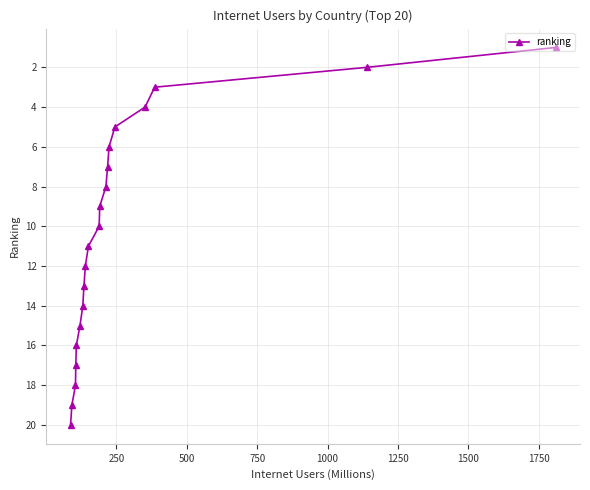

Reading left to right, list all the values displayed in this chart.

20	19	18	17	16	15	14	13	12	11	10	9	8	7	6	5	4	3	2	1